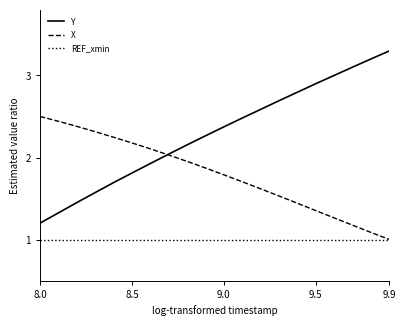

What is the minimum value shown in the chart?

1.0